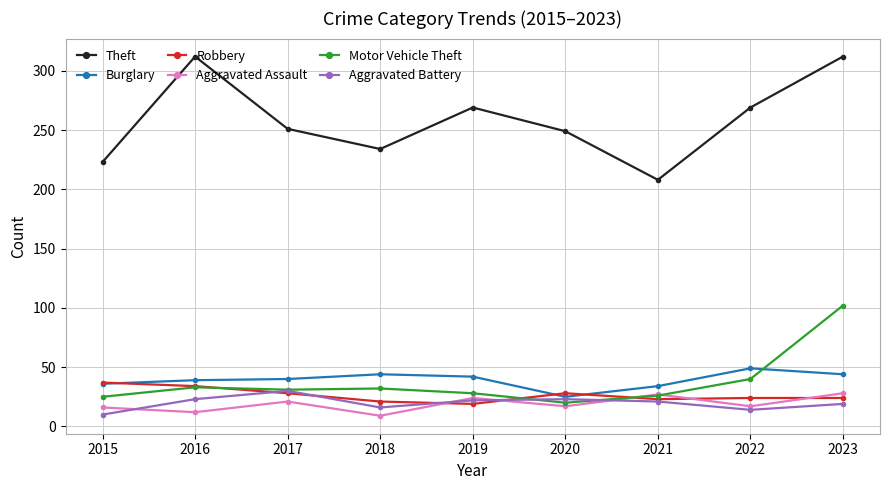

The value of Motor Vehicle Theft at 2015 is 25. True or false?

True